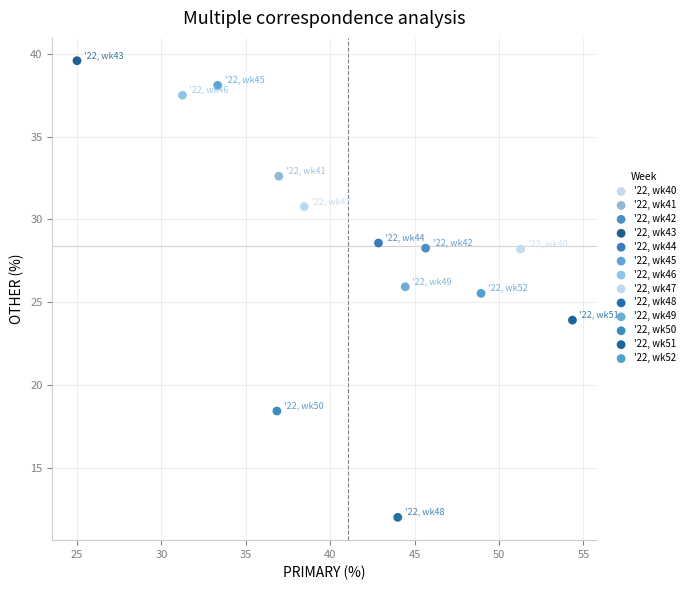

What are all the series names shown in the legend?

'22, wk40, '22, wk41, '22, wk42, '22, wk43, '22, wk44, '22, wk45, '22, wk46, '22, wk47, '22, wk48, '22, wk49, '22, wk50, '22, wk51, '22, wk52